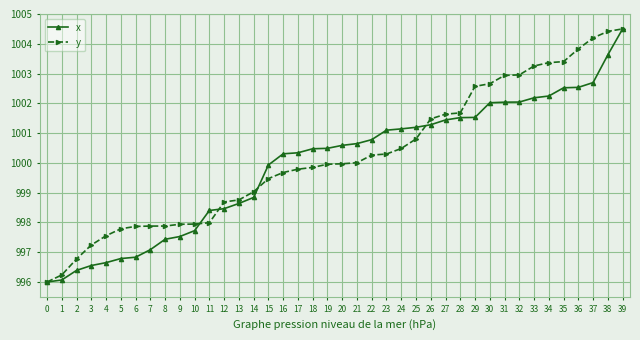

Which category has the highest value in the y series?

39